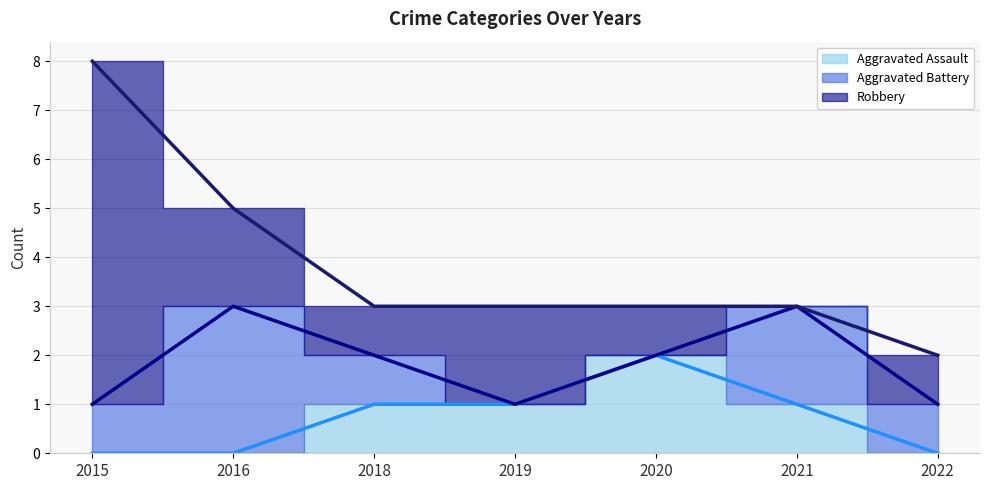

Which label corresponds to the smallest value in the chart?

2015